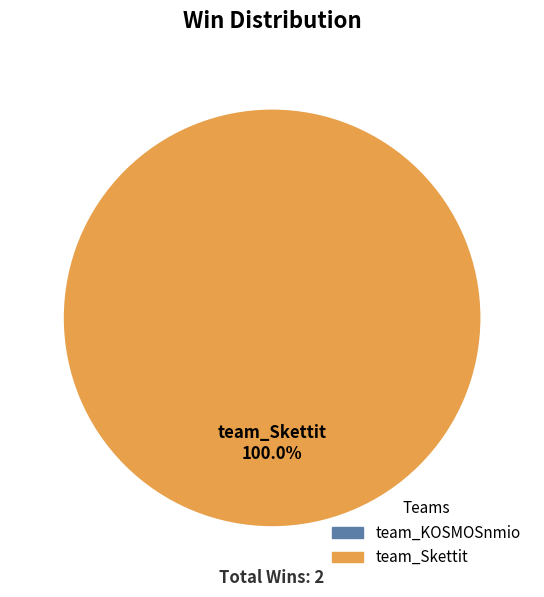

Is there a majority slice in this chart?

Yes